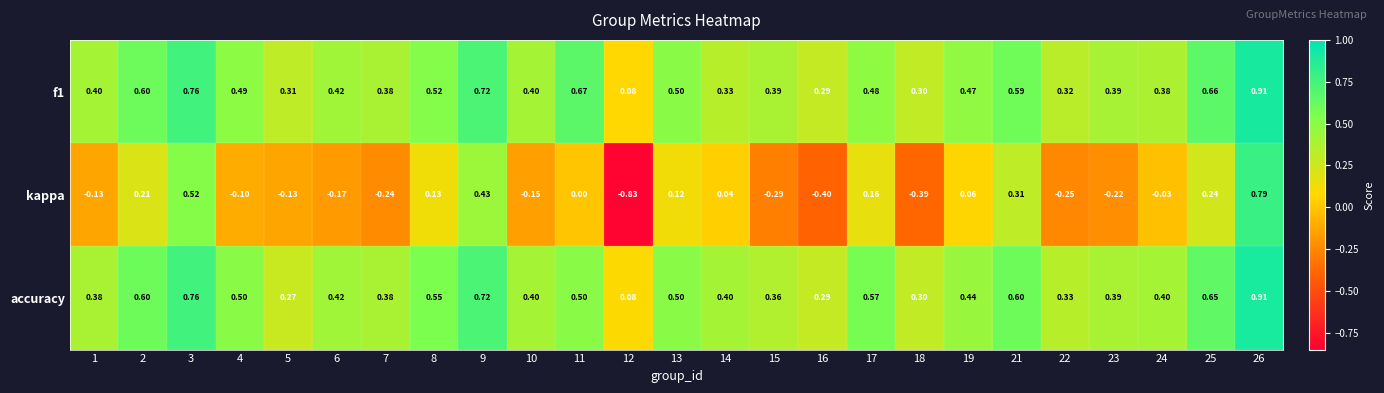

Between 14 and 16, which series saw the biggest shift?

kappa